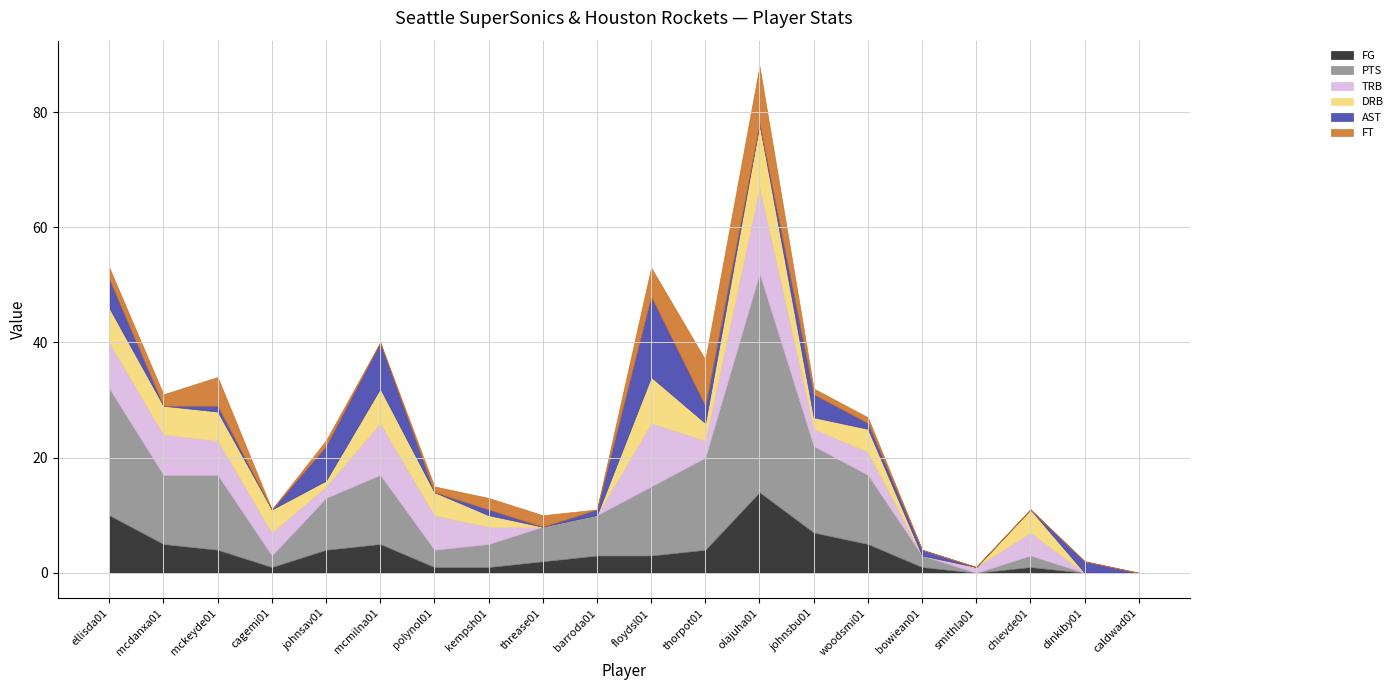

Rank the categories by AST value from highest to lowest.

floydsl01, mcmilna01, johnsav01, ellisda01, johnsbu01, thorpot01, dinkiby01, mckeyde01, kempsh01, barroda01, woodsmi01, bowiean01, mcdanxa01, cagemi01, polynol01, threase01, olajuha01, smithla01, chievde01, caldwad01